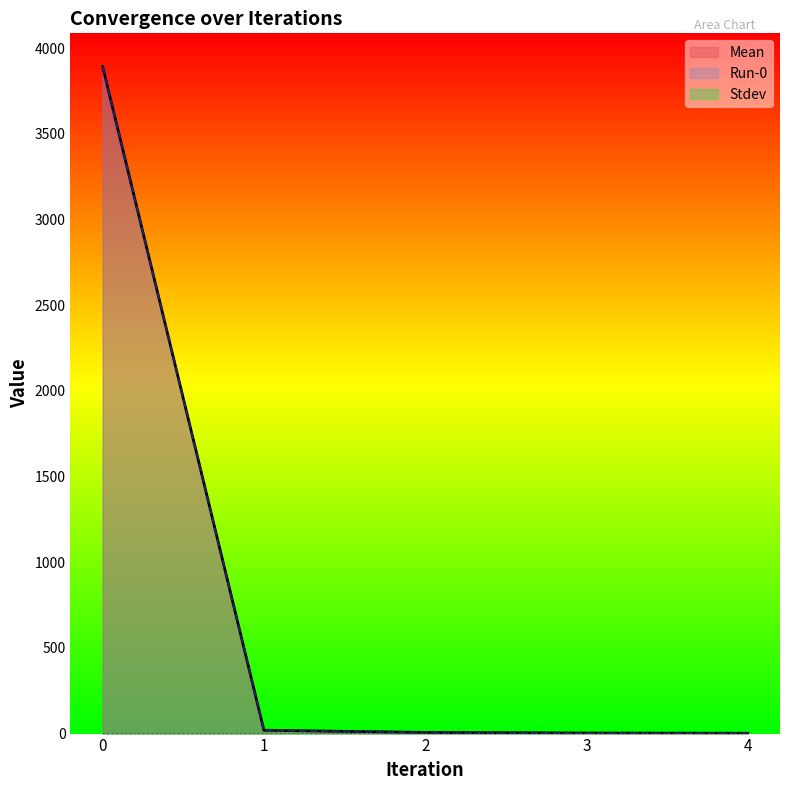

What is the greatest value displayed?

3891.7